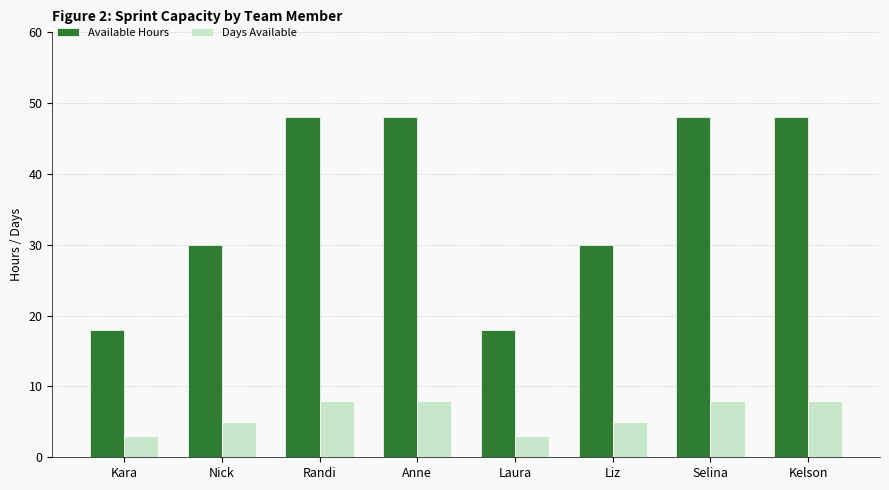

At how many categories does at least one series exceed 6?

8